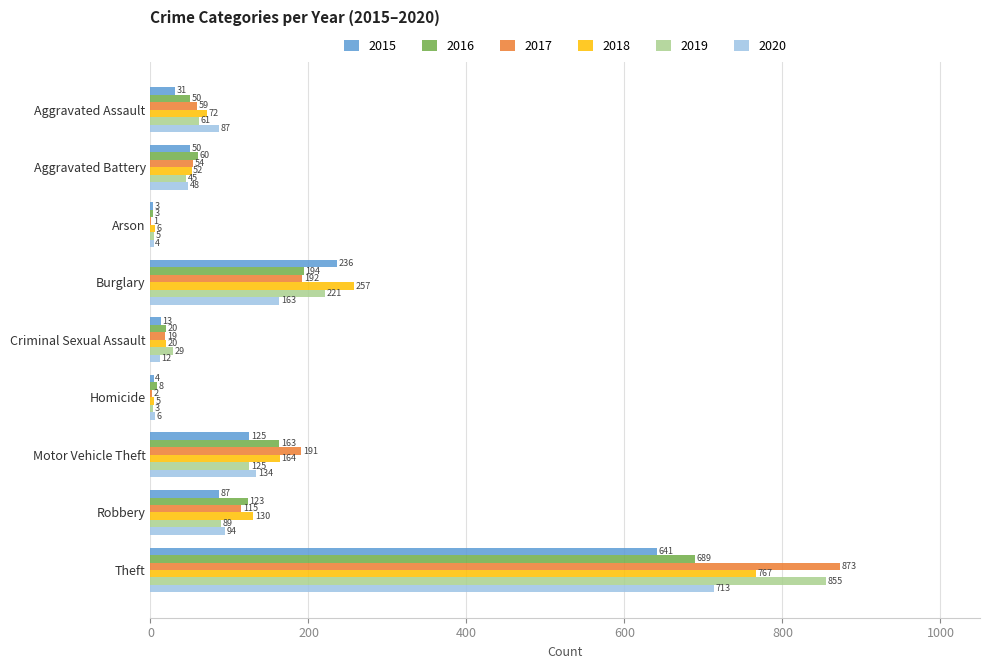

Which series changed the most between Arson and Theft?

2017